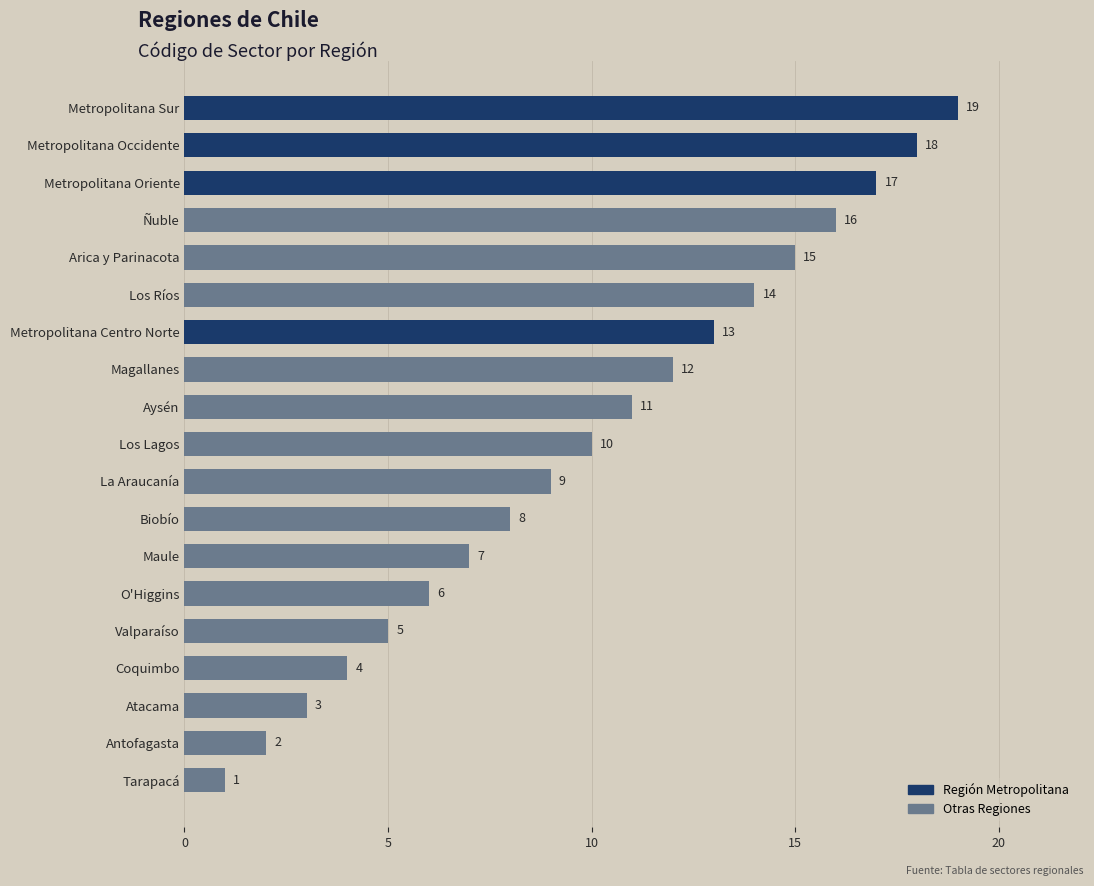

Does the chart contain any negative values?

No